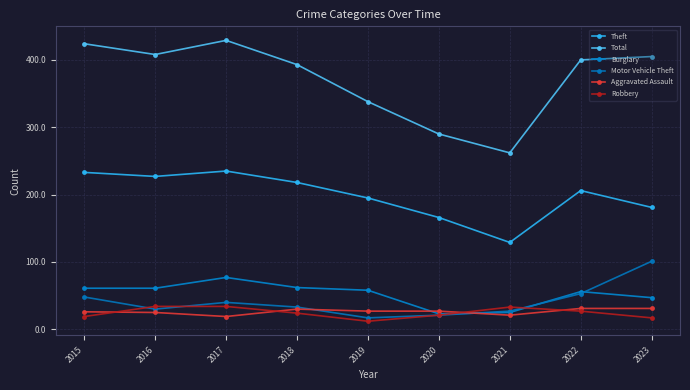

How many intersections are there between Aggravated Assault and Motor Vehicle Theft?

2